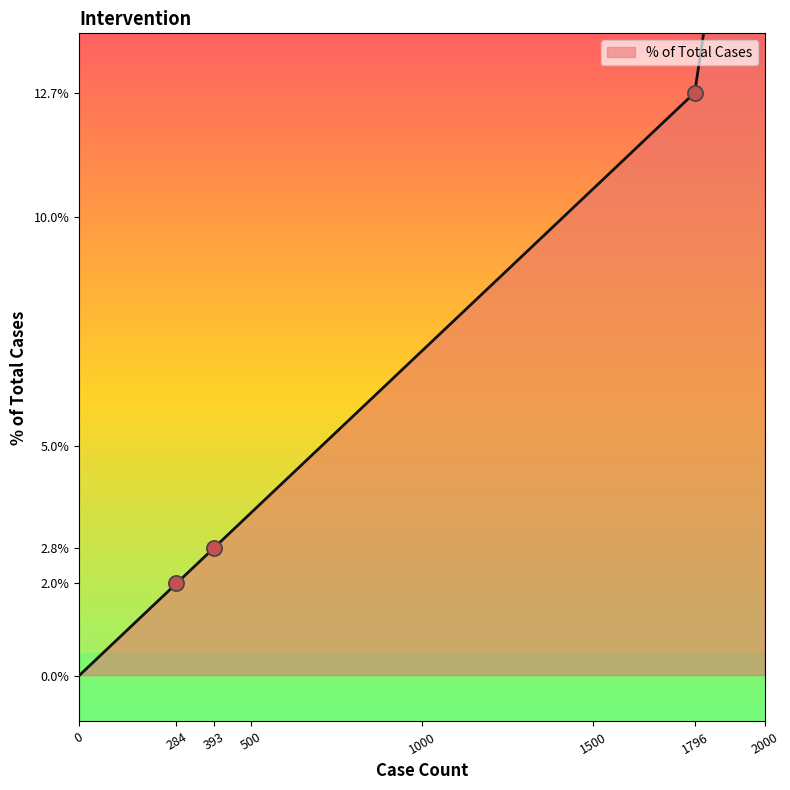

Approximately how many times larger is the value at 393 compared to 1796?

0.2